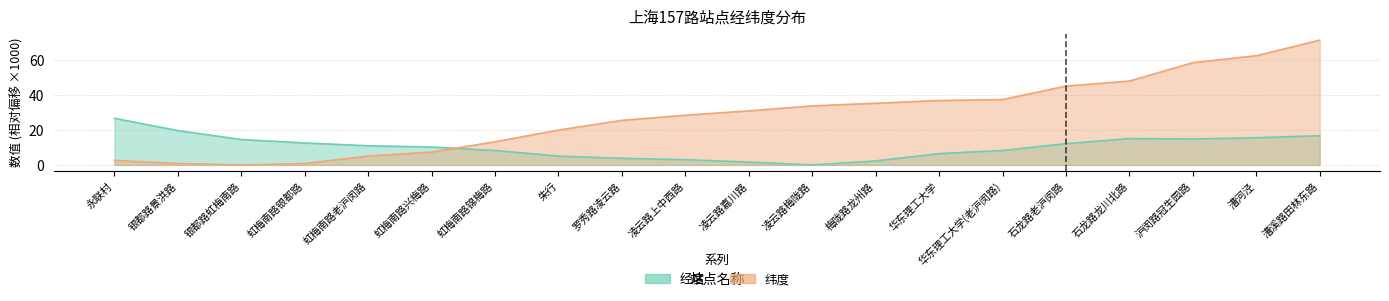

What is the difference between the maximum and second lowest values in the 纬度 series?

70.8